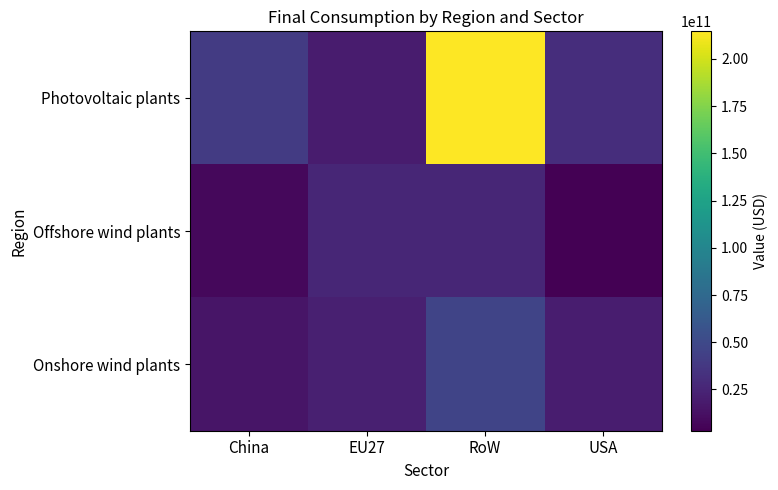

Reading left to right, extract all data points from this chart.

Photovoltaic plants: China=40151847375.2	EU27=19236035505.0	RoW=214625587795.6	USA=30530254137.6
Offshore wind plants: China=7514164362.0	EU27=25872177299.1	RoW=25764305141.0	USA=3134225763.9
Onshore wind plants: China=15295355799.7	EU27=21849964197.3	RoW=46306182416.0	USA=20405550361.5